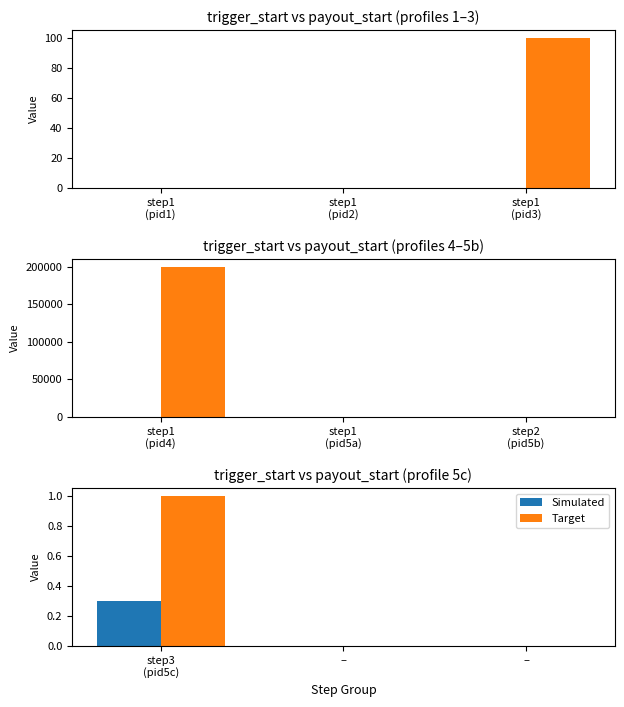

What position from the right is step1
(pid2)?

2